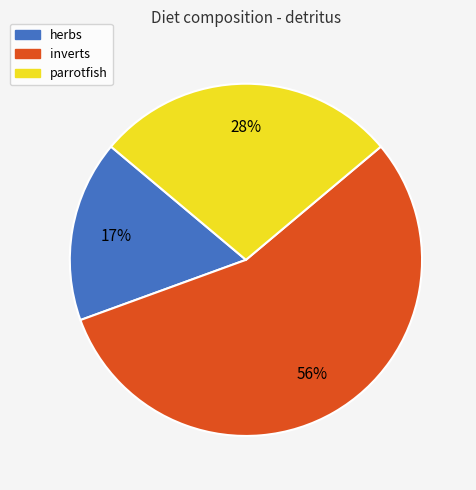

Count the number of slices in the pie.

3